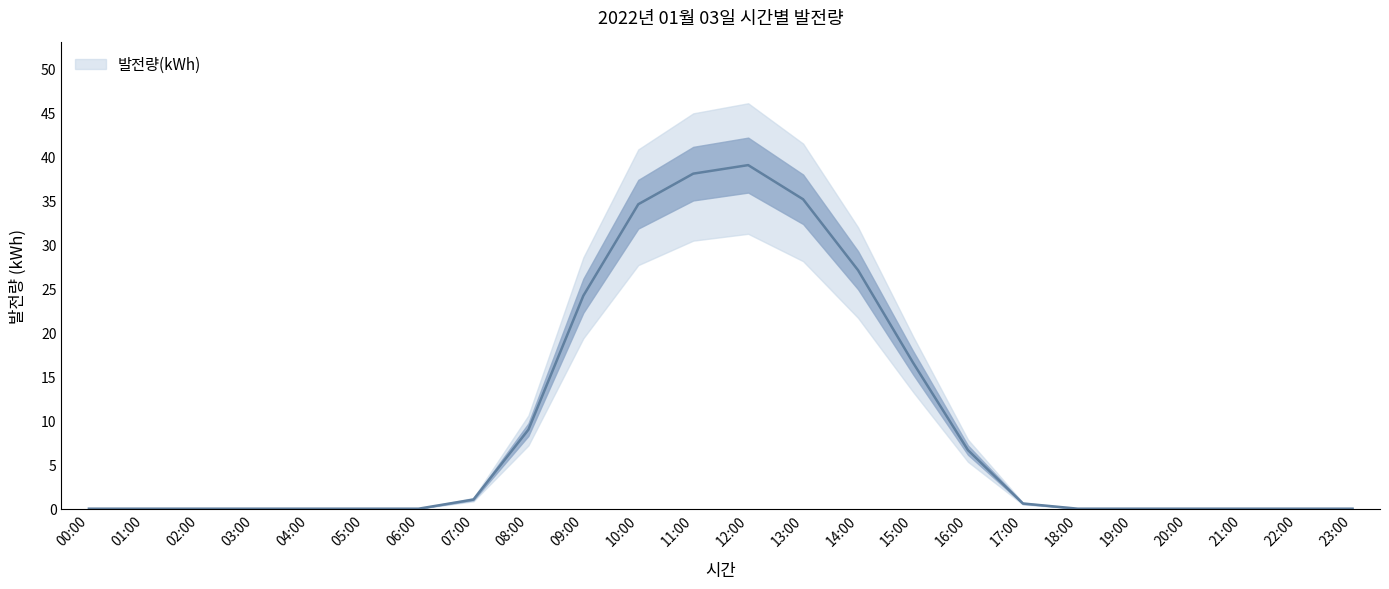

Reading left to right, list all the values displayed in this chart.

00:00=0.0	01:00=0.0	02:00=0.0	03:00=0.0	04:00=0.0	05:00=0.0	06:00=0.0	07:00=1.0	08:00=9.0	09:00=24.2	10:00=34.5	11:00=38.0	12:00=39.0	13:00=35.1	14:00=27.1	15:00=16.6	16:00=6.7	17:00=0.6	18:00=0.0	19:00=0.0	20:00=0.0	21:00=0.0	22:00=0.0	23:00=0.0